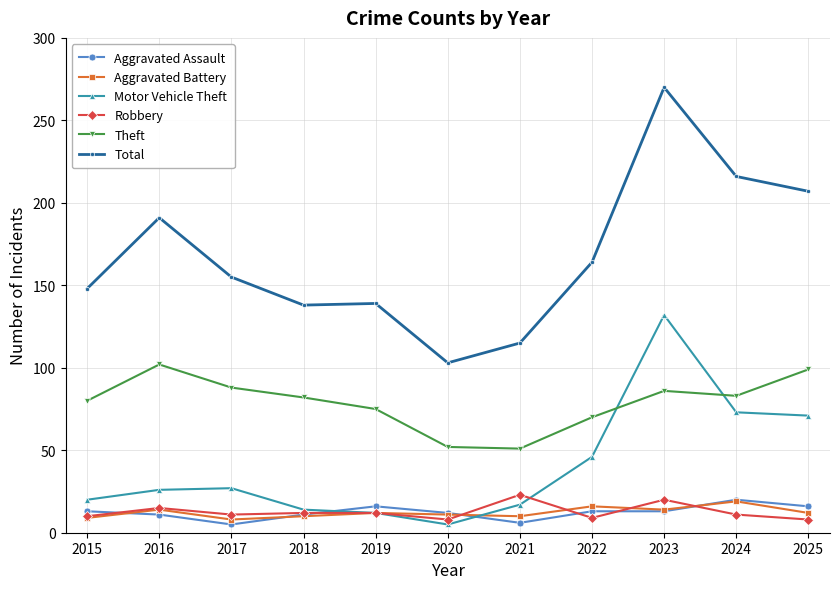

What is the maximum value for Robbery?

23